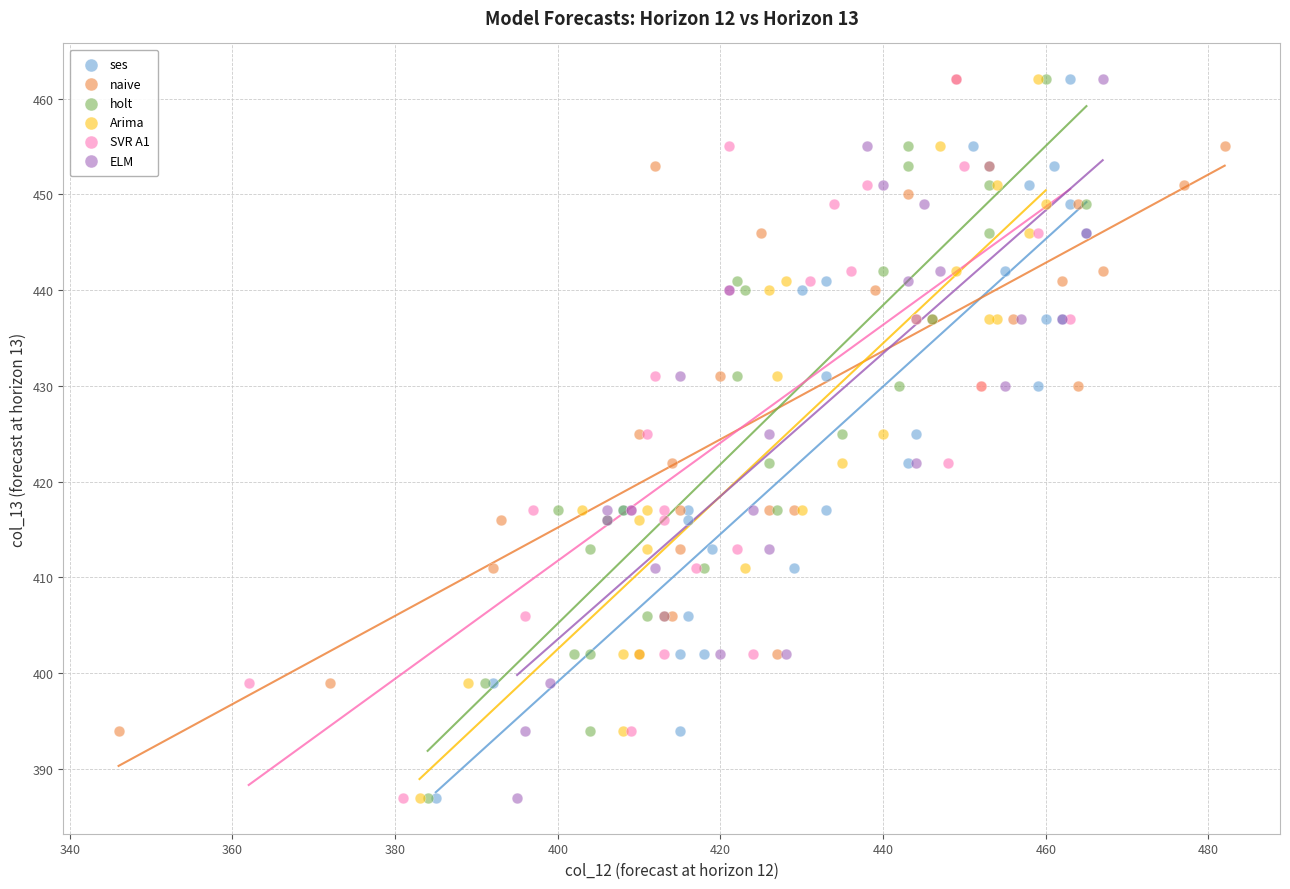

What are all the series names shown in the legend?

ses, naive, holt, Arima, SVR A1, ELM